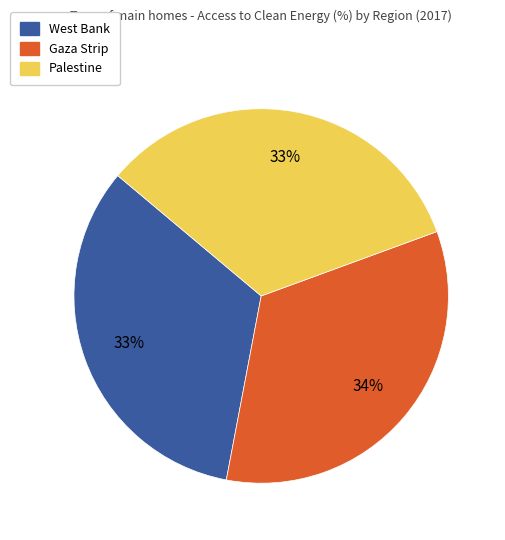

What percentage is the Palestine slice, to the nearest percent?

33%